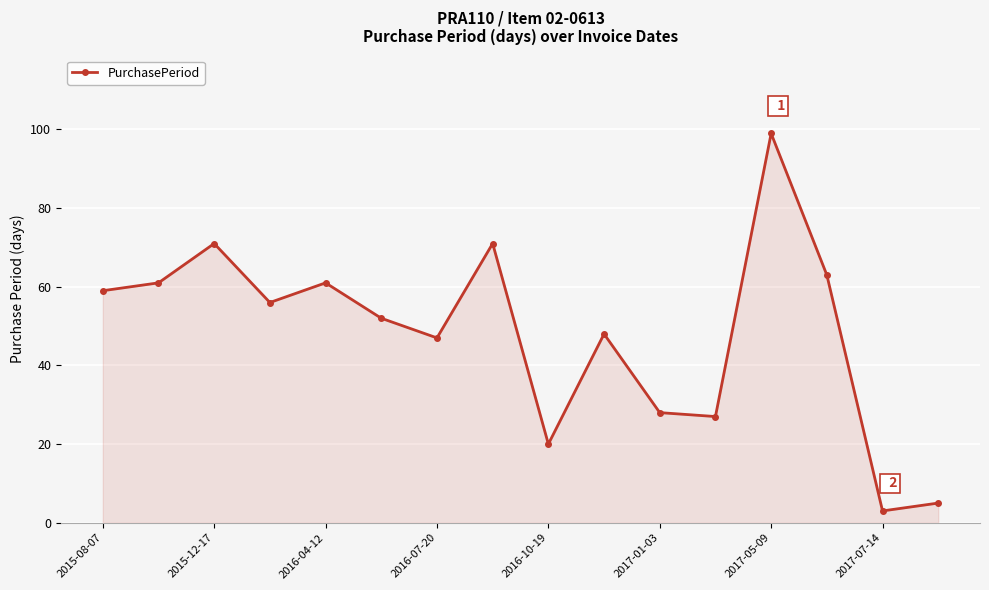

What is the value of the 8th point from the left?

71